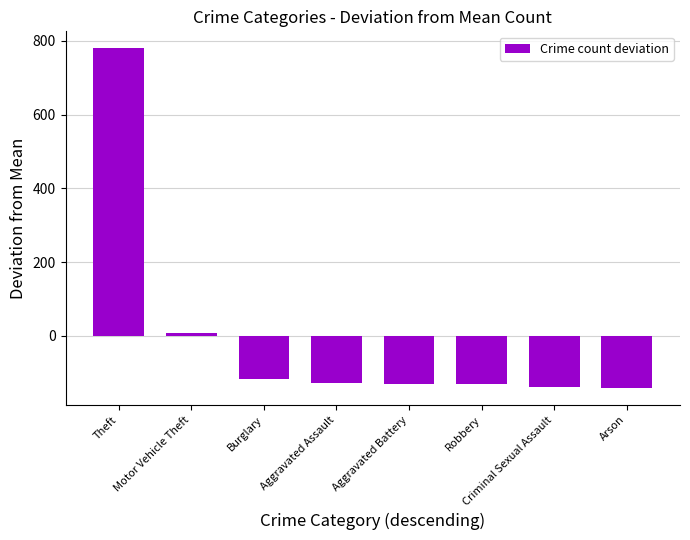

The value at Criminal Sexual Assault is -47.0. True or false?

False